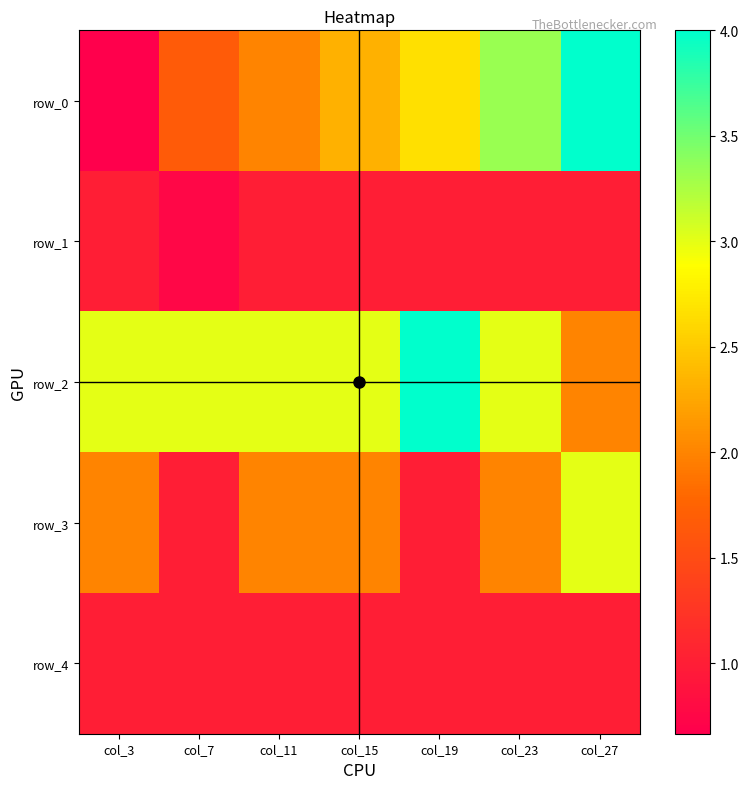

Which category has the lowest value in the row_4 series?

col_3